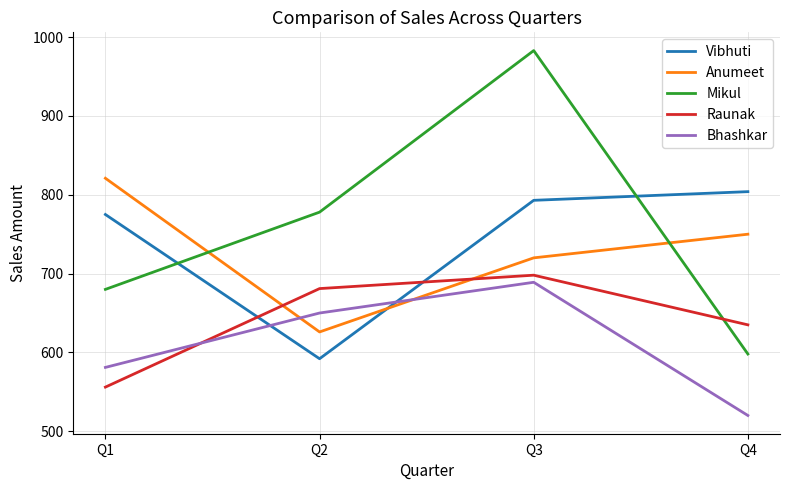

True or false: Mikul has a value of 778 at Q2.

True